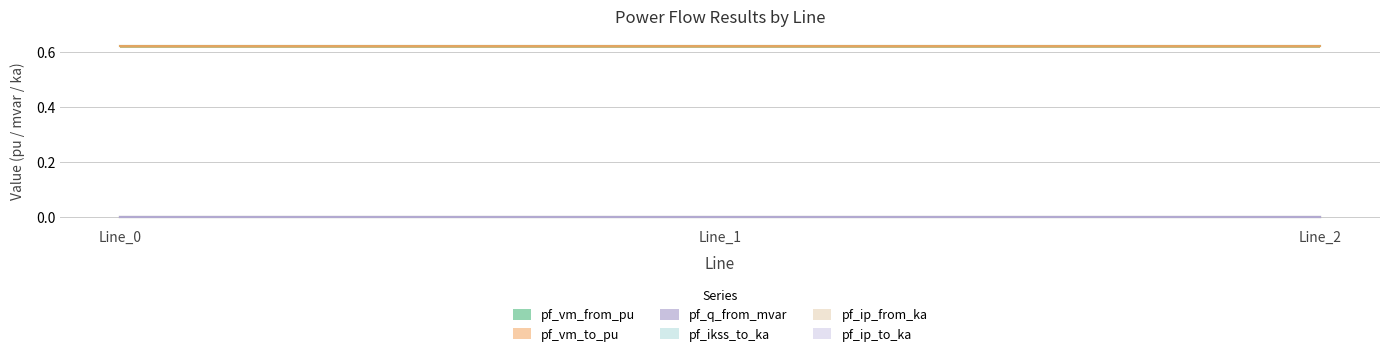

What are all the series names shown in the legend?

pf_vm_from_pu, pf_vm_to_pu, pf_q_from_mvar, pf_ikss_to_ka, pf_ip_from_ka, pf_ip_to_ka